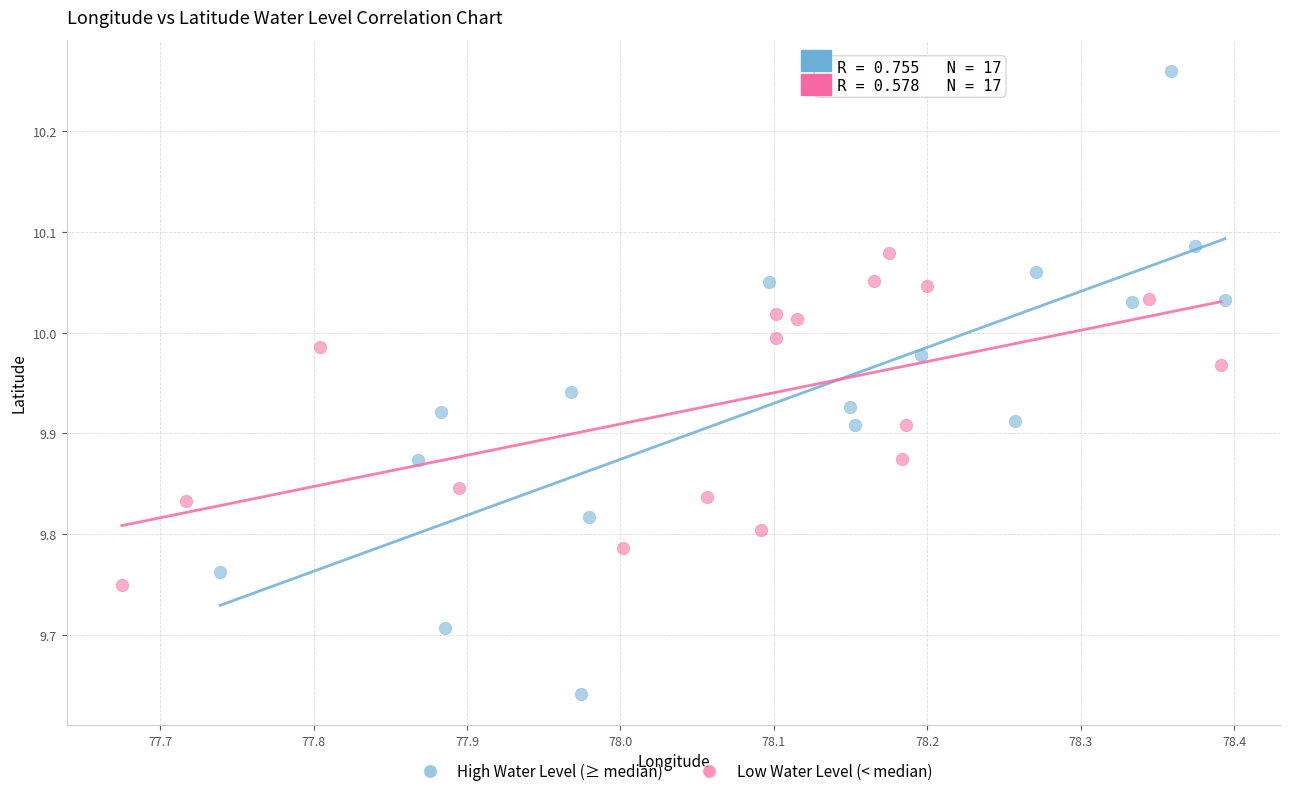

Which series has the largest Y range (max minus min)?

High Water Level (≥ median)